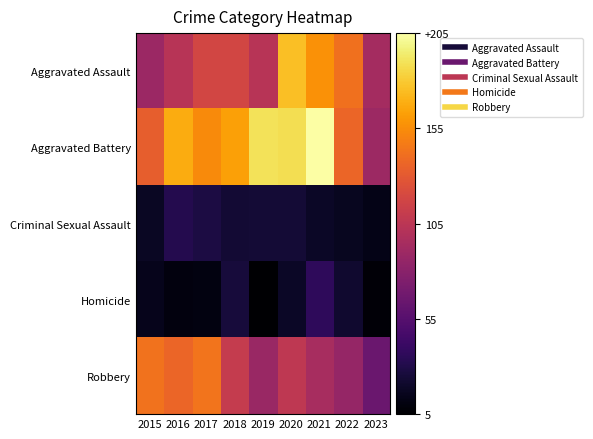

What is the difference between the highest and lowest values at 2022?

126